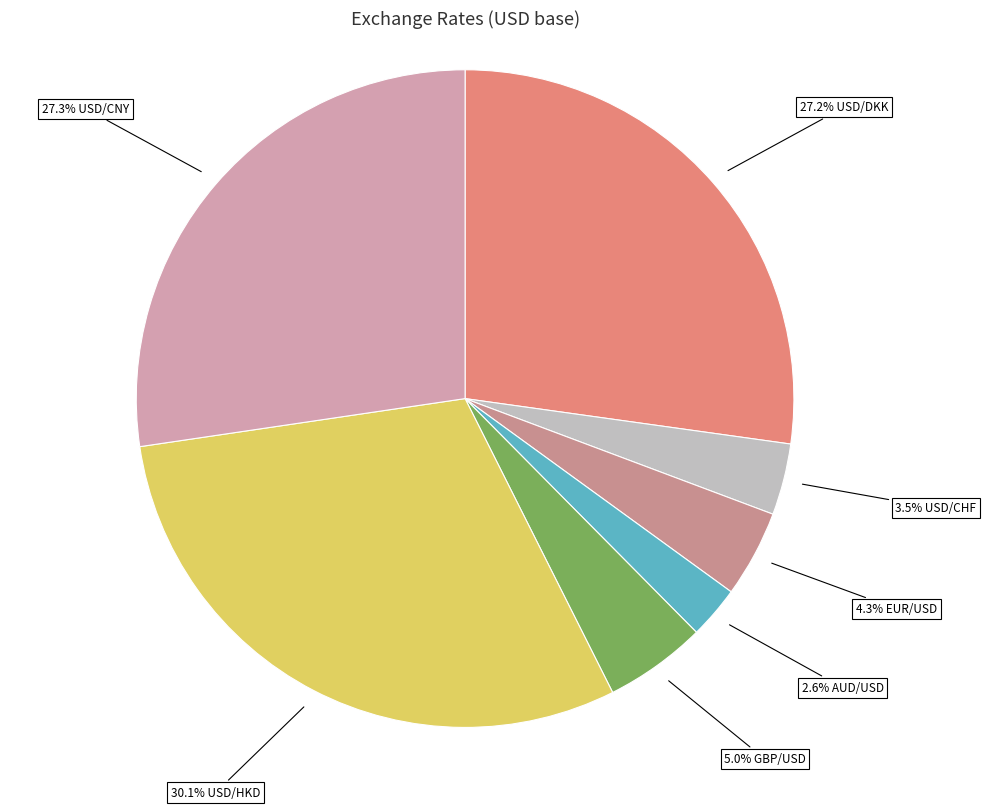

How many slices are in this pie chart?

7